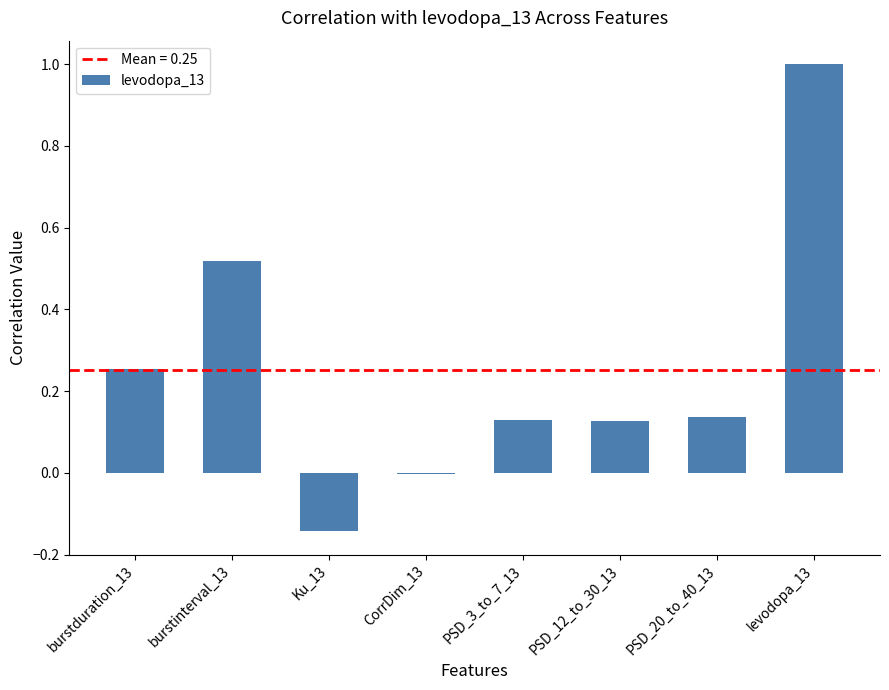

Is it true that the value at burstinterval_13 is 0.3?

False